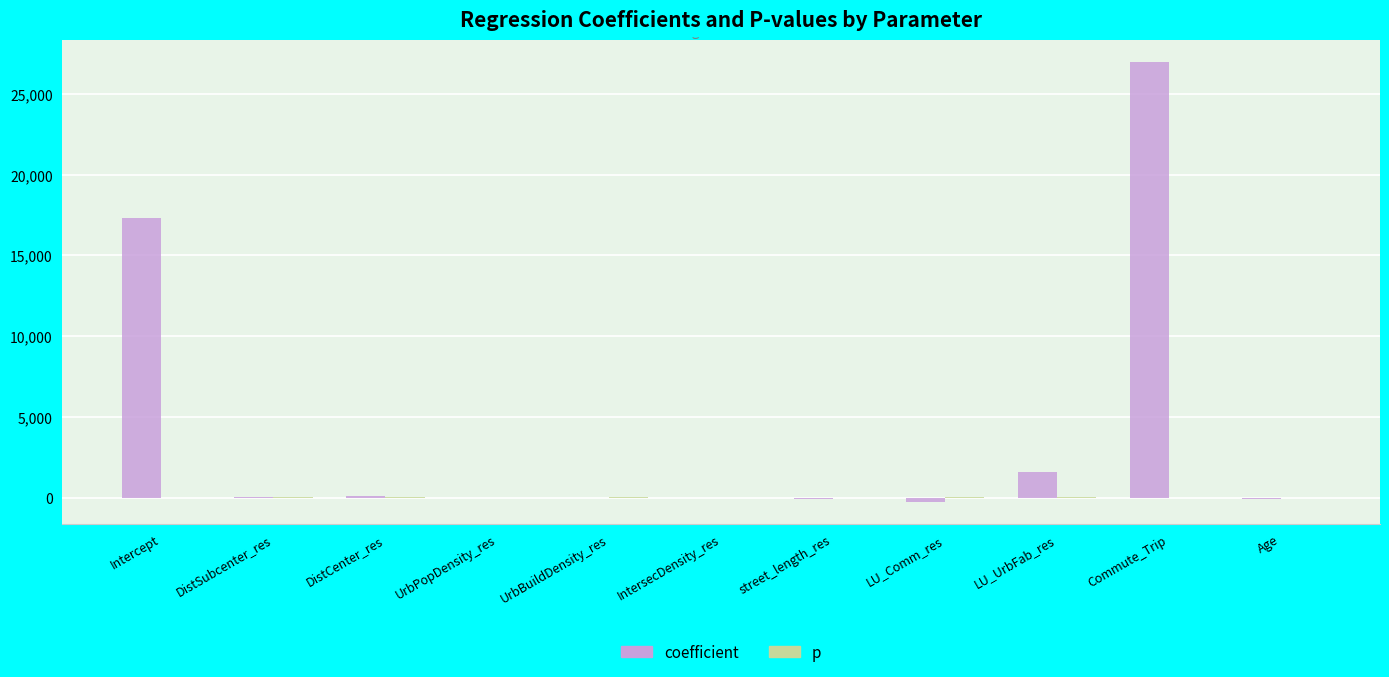

What is the sum of all coefficient values?

45545.6